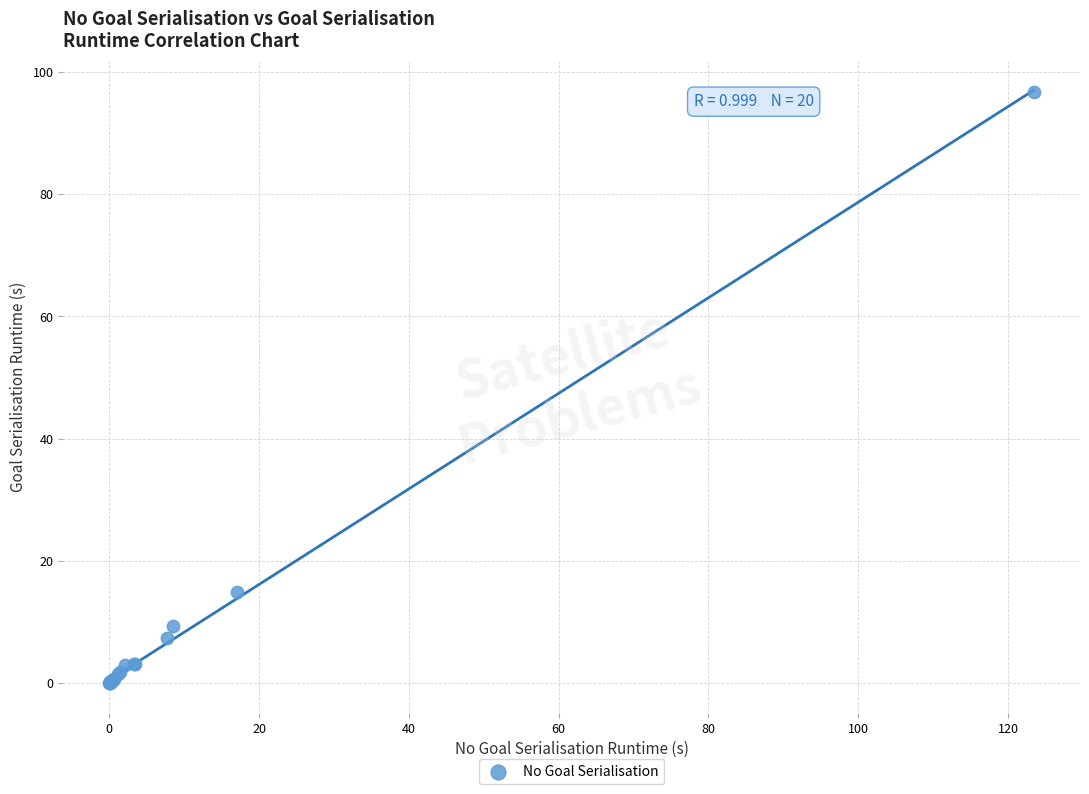

What Y value in the scatter plot is closest to 48?

14.9